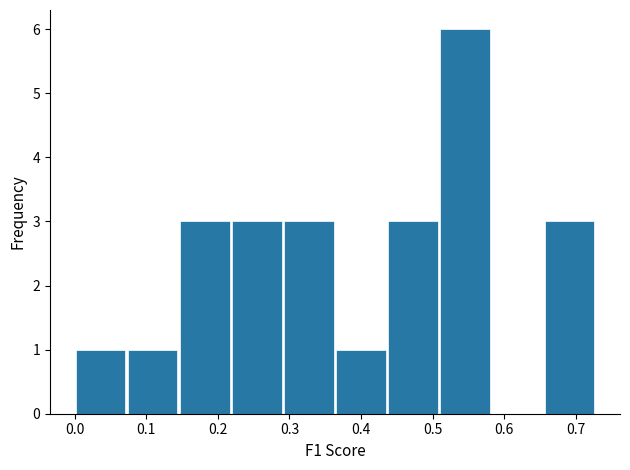

Which range on the x-axis has the tallest bar?

0.51 to 0.58